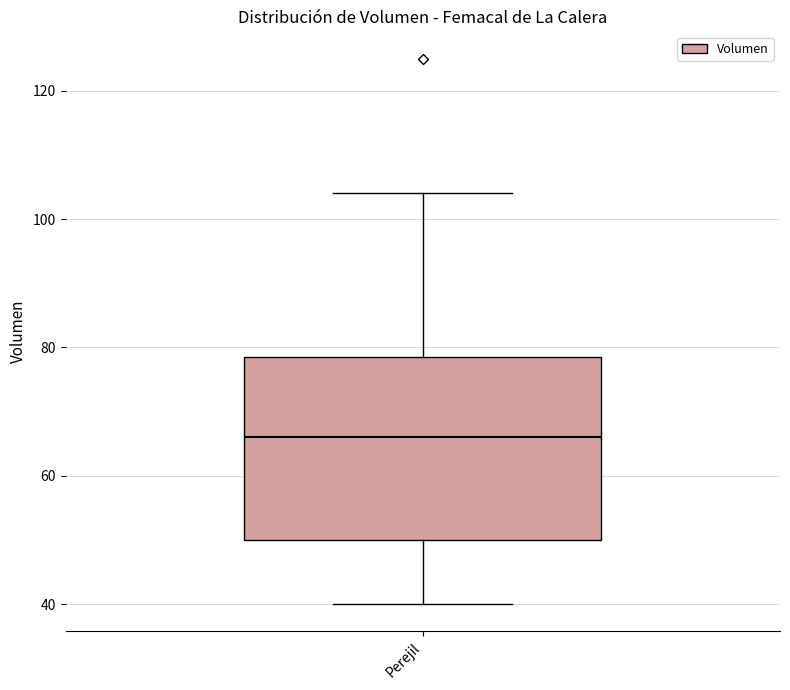

Transcribe this box plot: give where the median line is, the range the box spans, and where the two whiskers end, as read against the y-axis. The values are not printed on the chart, so give them approximately, as read against the axis.

median 66, box 50 to 78, whiskers 40 to 104